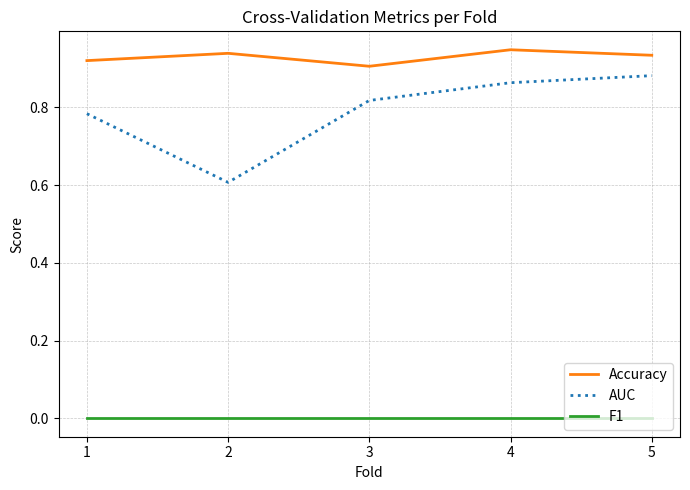

True or false: AUC has a value of 0.8 at 2.

False